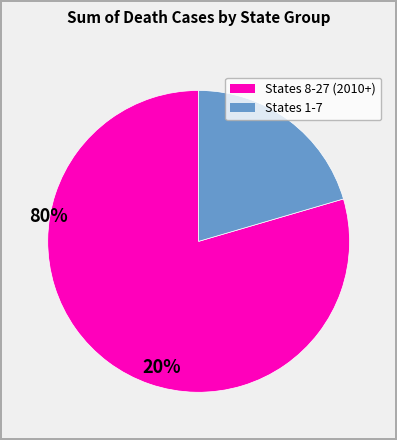

Is there any slice that represents more than half of the pie?

Yes